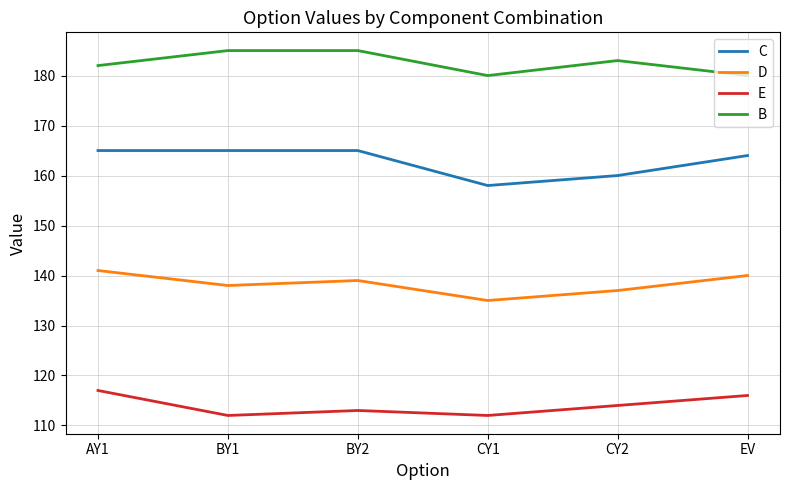

True or false: E has a value of 179 at EV.

False